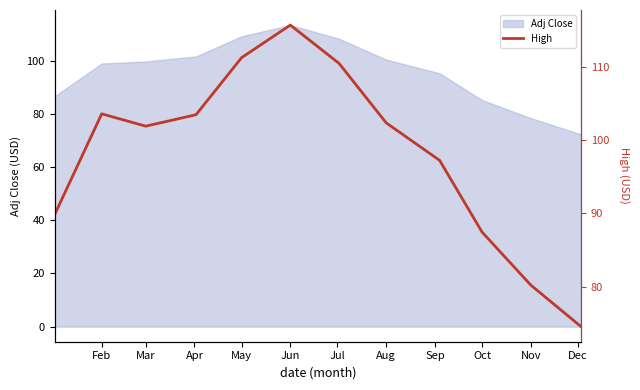

What value does the Adj Close series have at Nov?

78.5